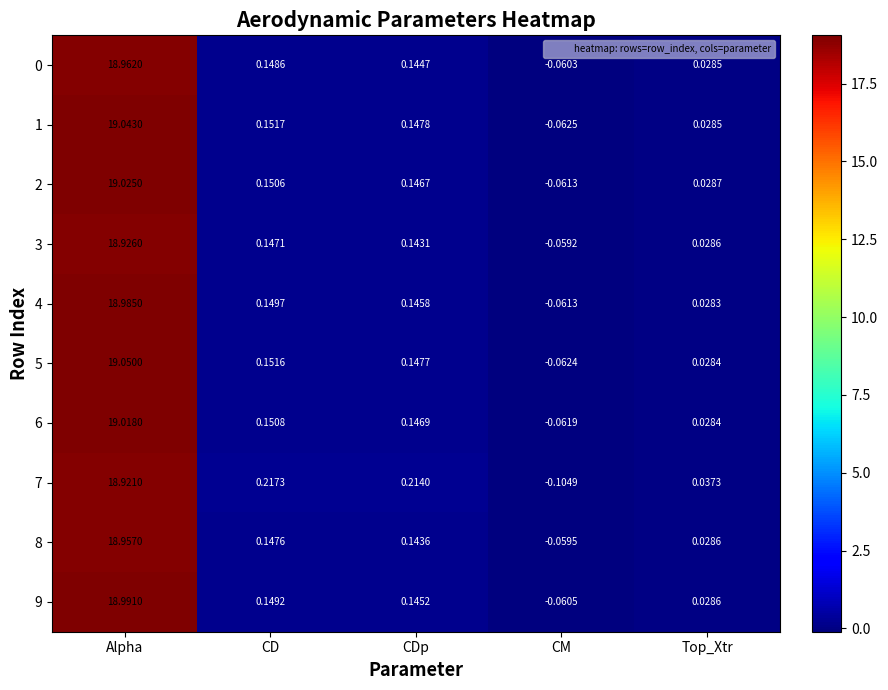

How many data points does each series have?

5